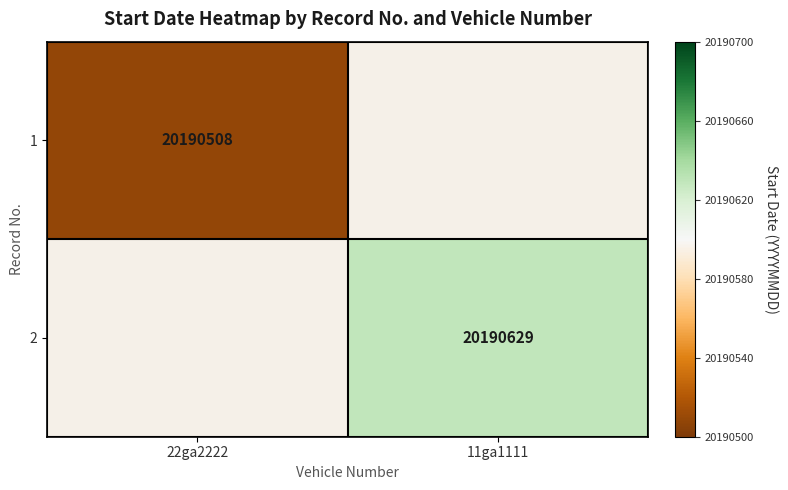

Is the value of 2 at 11ga1111 greater than the value of 1 at 22ga2222?

Yes